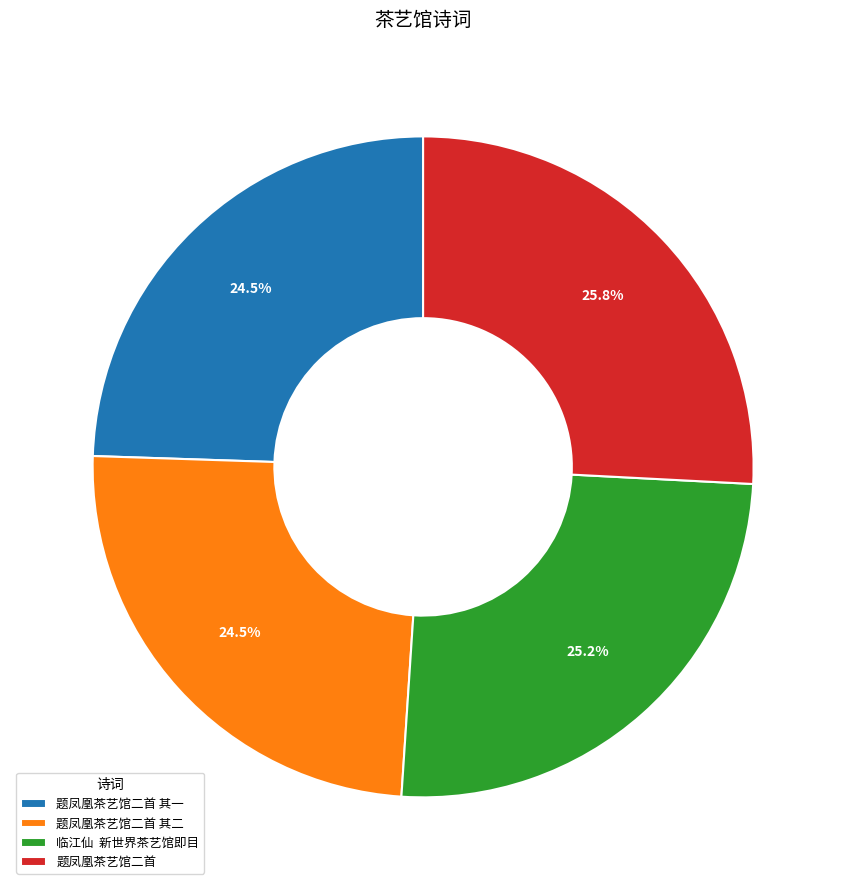

Which category has the biggest portion of the pie?

题凤凰茶艺馆二首